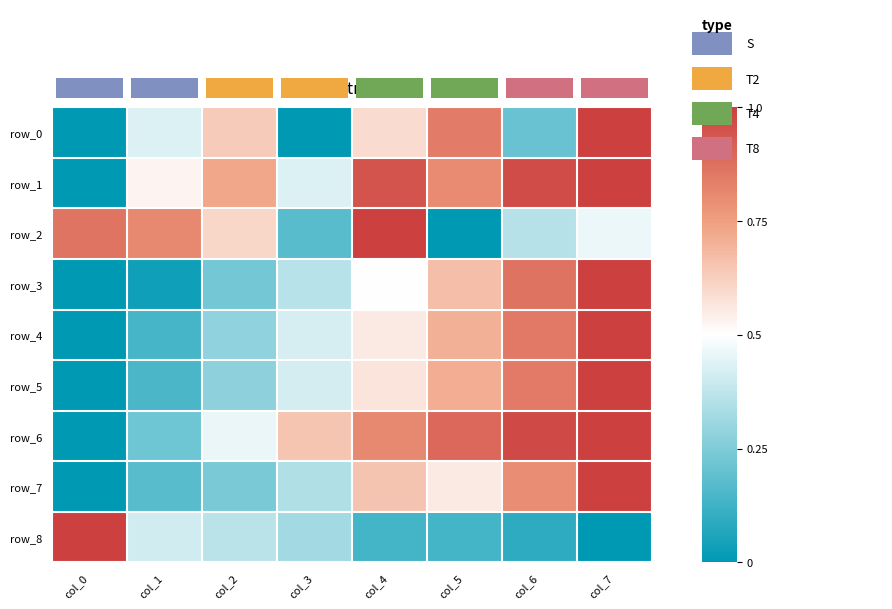

Which series has the largest total across all categories?

row_1